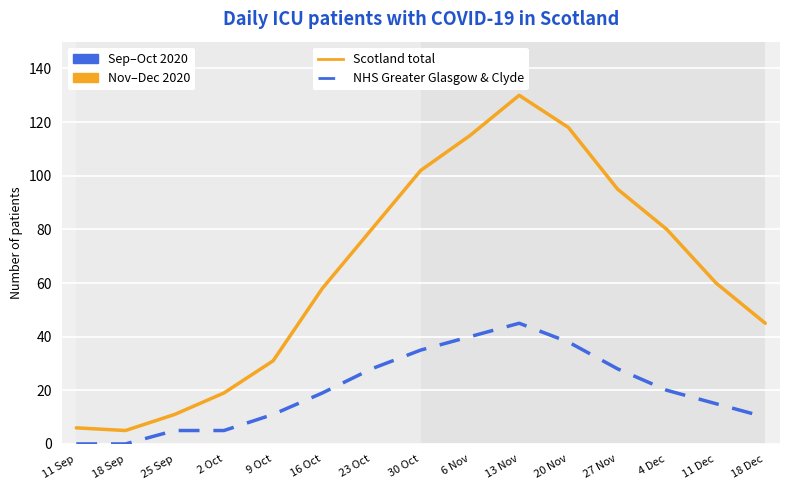

Is the value of Scotland total at 13 Nov greater than the value of NHS Greater Glasgow & Clyde at 27 Nov?

Yes